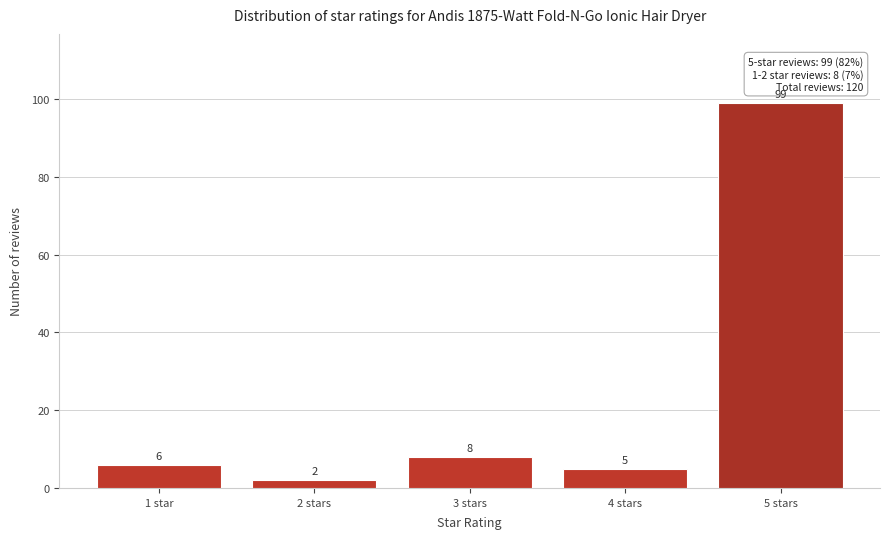

Reading left to right, list all the values displayed in this chart.

6	2	8	5	99